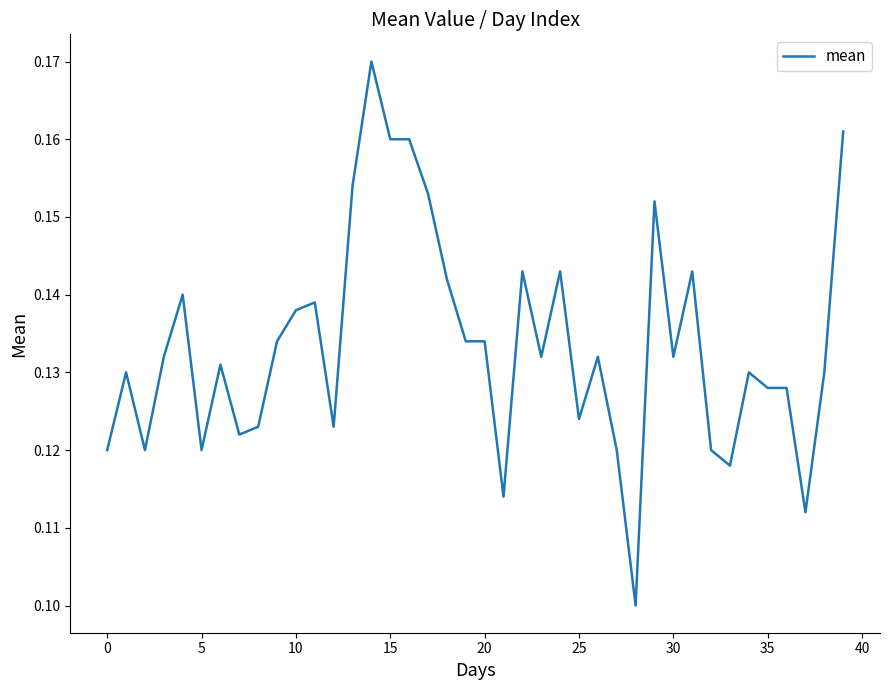

Does the chart display data point markers on the line(s)?

No